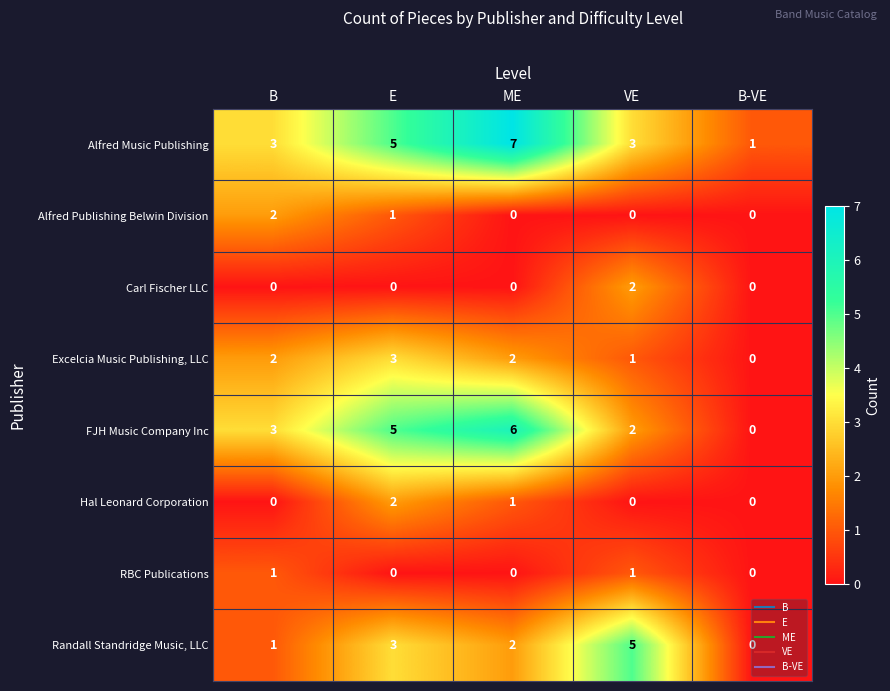

Count the Alfred Music Publishing values in the range 3 to 5.

3